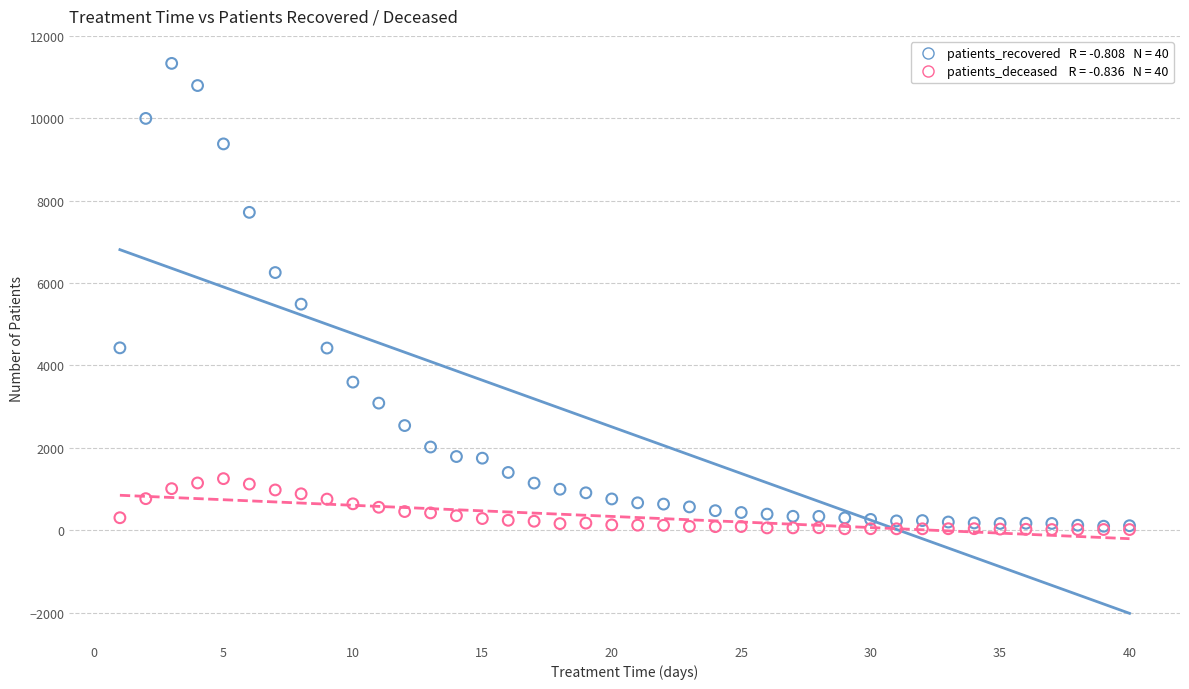

Across all series, what Y value is closest to 5674?

5488